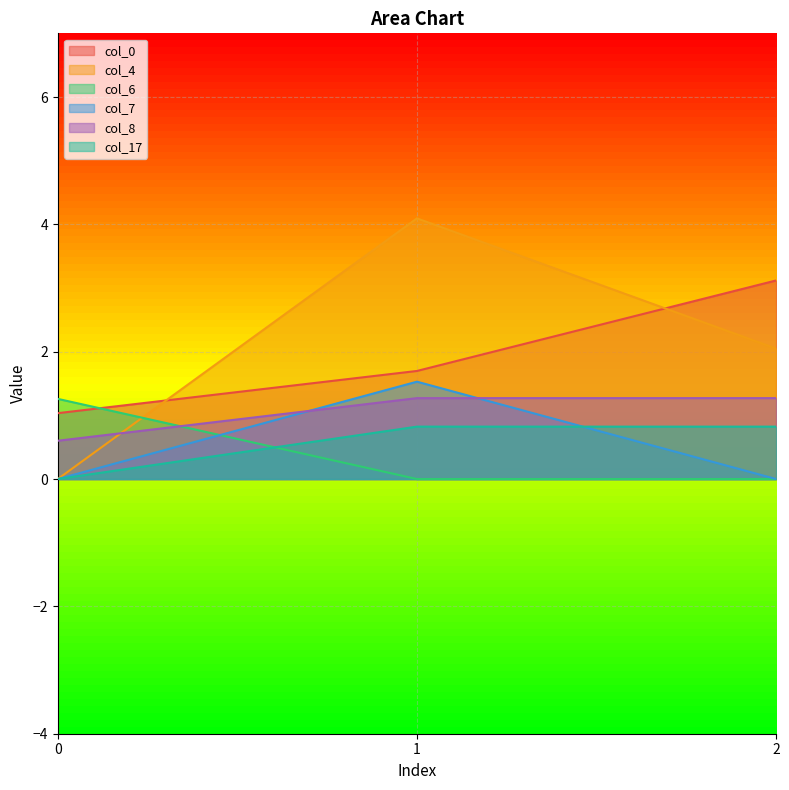

List the labels in order of col_4 value, largest first.

1, 2, 0